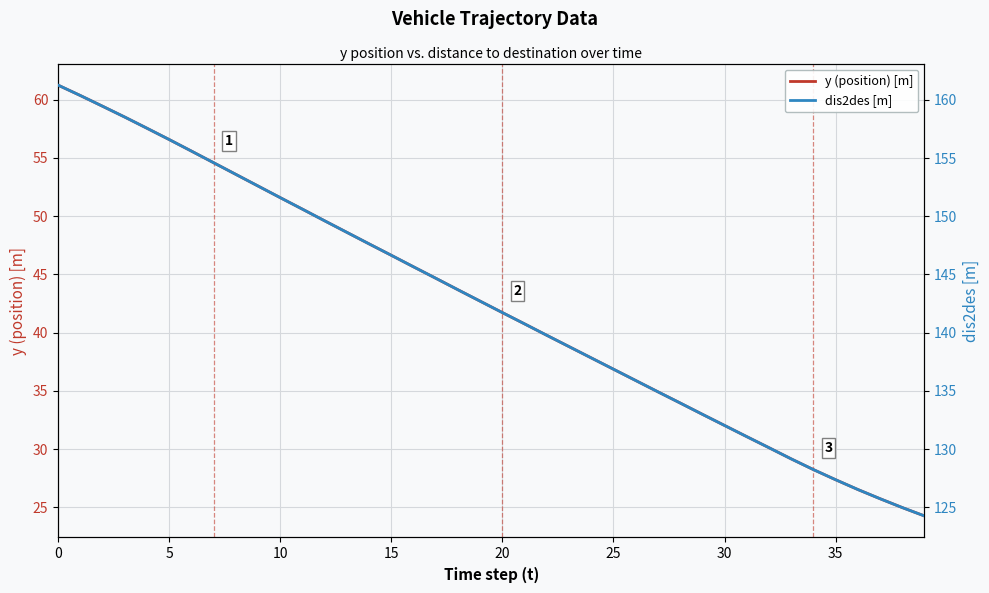

True or false: y (position) [m] has more than 2 interior local peaks.

False